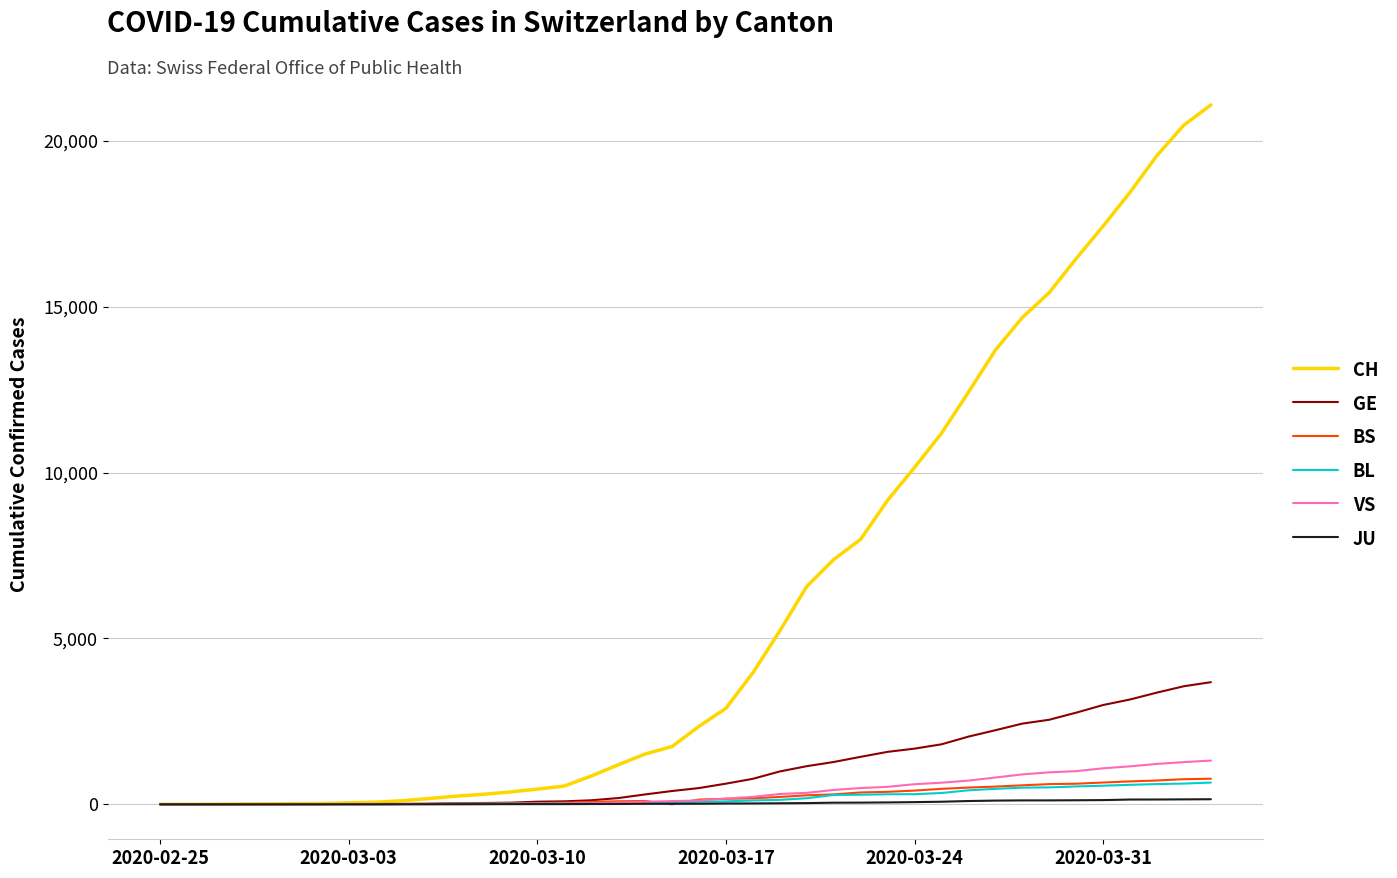

Which series has the largest total across all categories?

CH